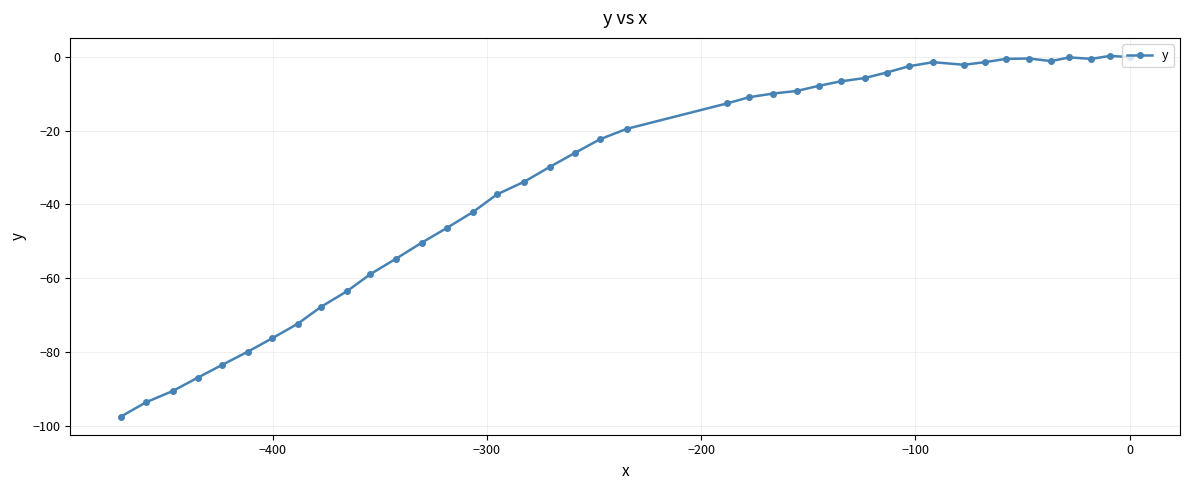

How many interior local peaks (higher than both neighbors) does the data have?

4